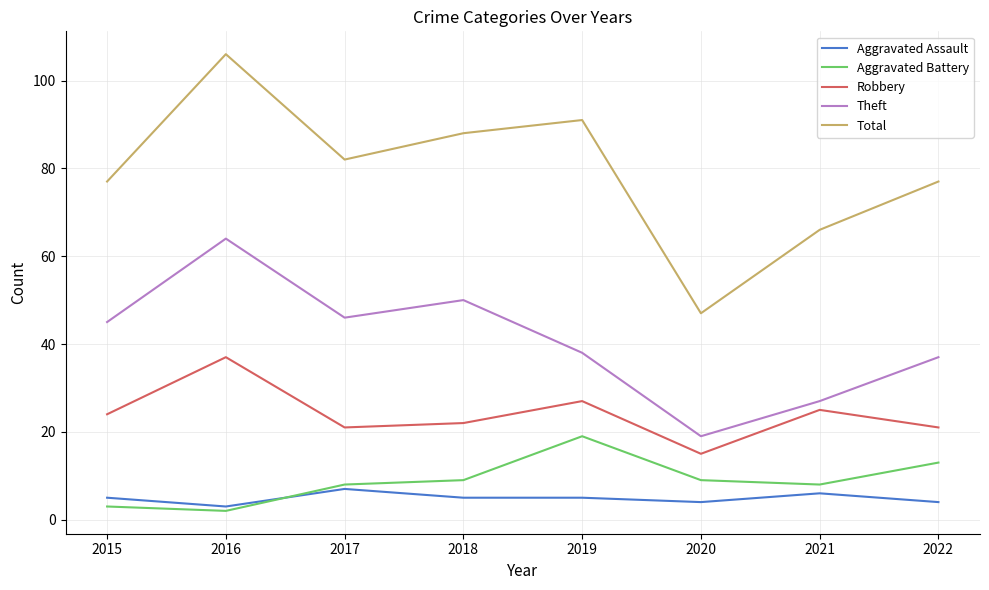

What is the difference between the Total values at 2018 and 2019?

3